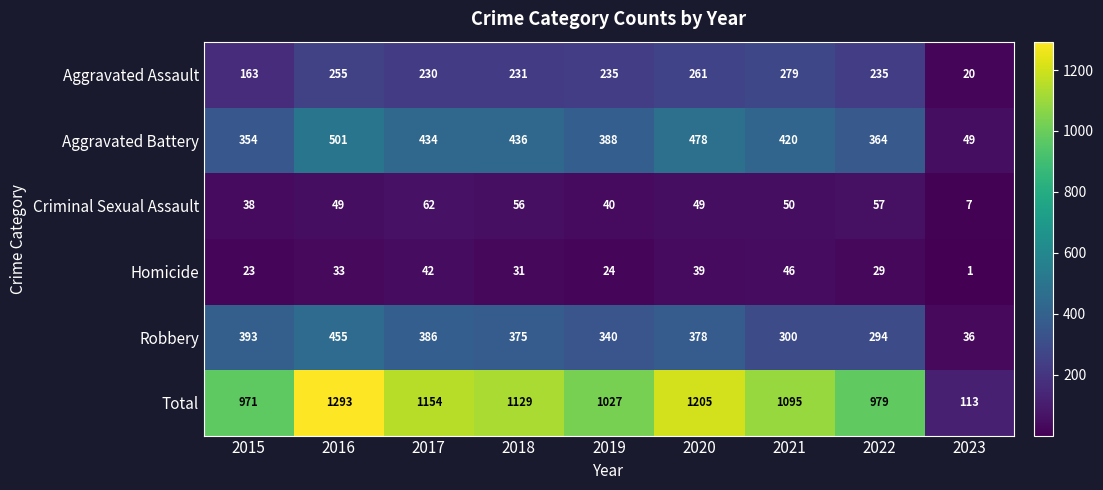

Where does the Homicide series first go above 31?

2016